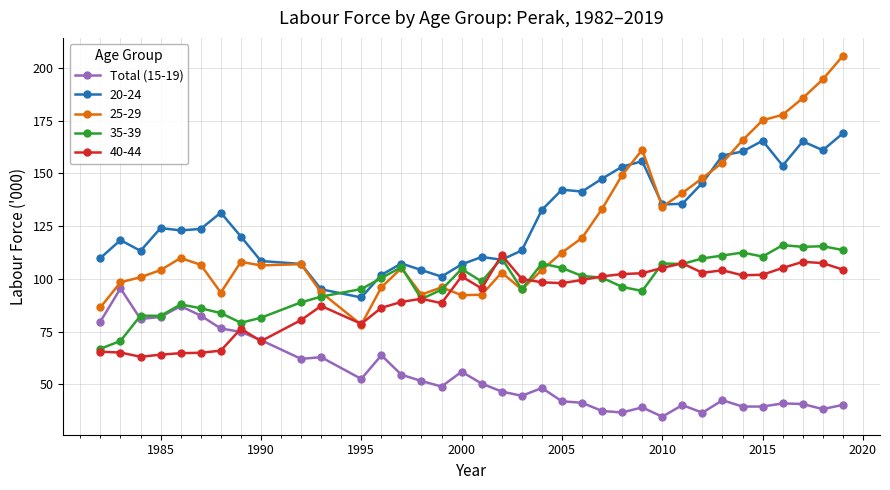

What is the smallest value displayed?

34.7